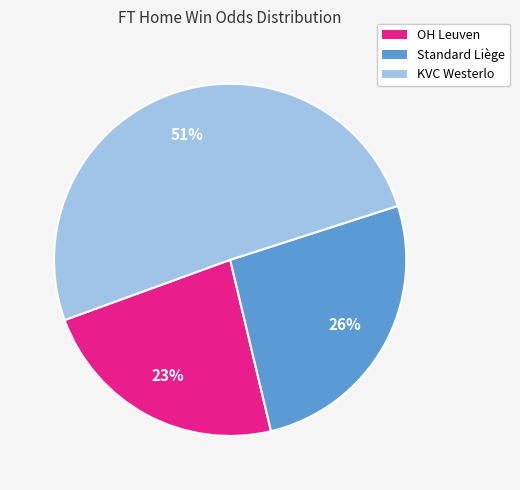

Which category has the smallest portion of the pie?

OH Leuven